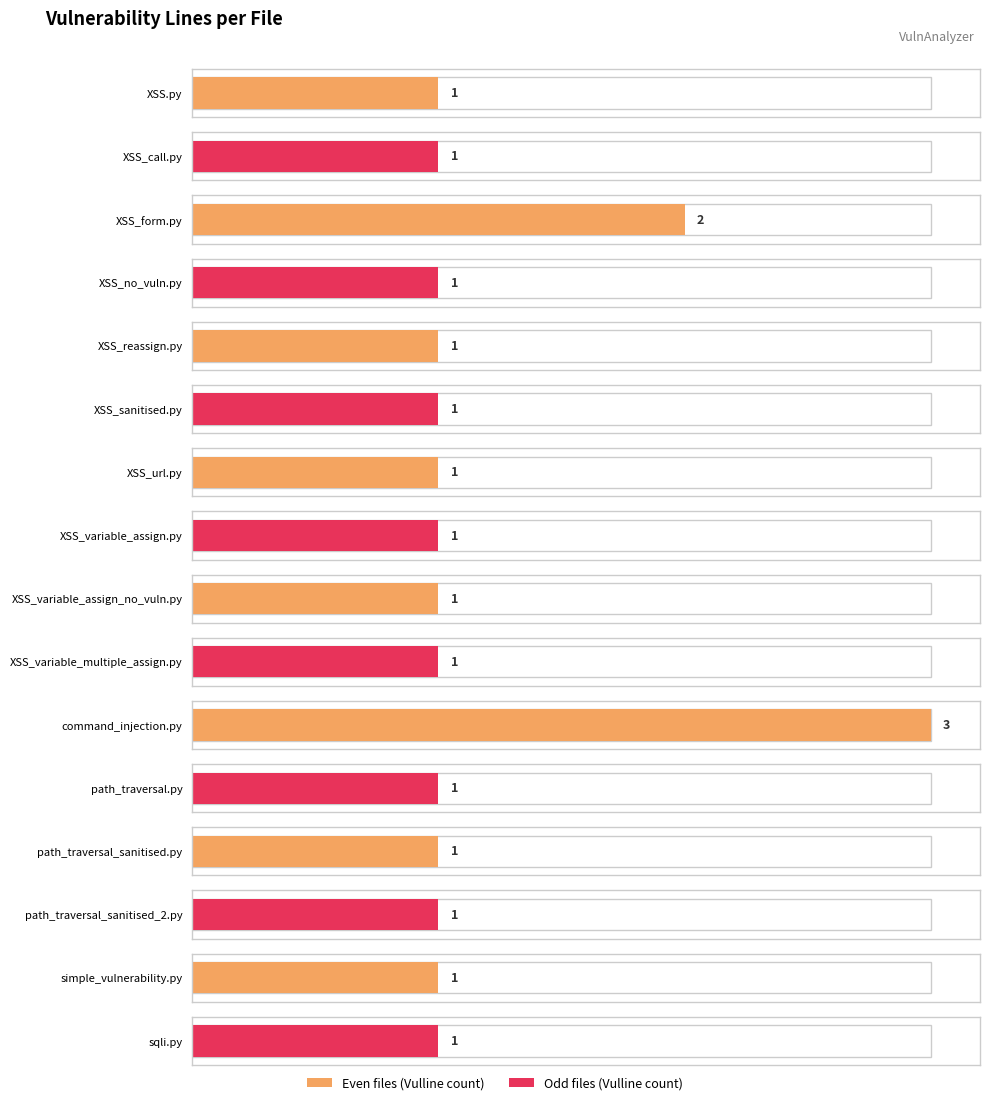

What is the label of the 13th bar from the right?

XSS_no_vuln.py